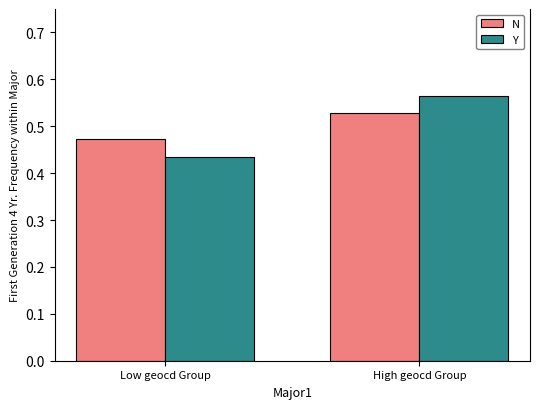

What is the difference between the maximum and minimum values in the N series?

0.1